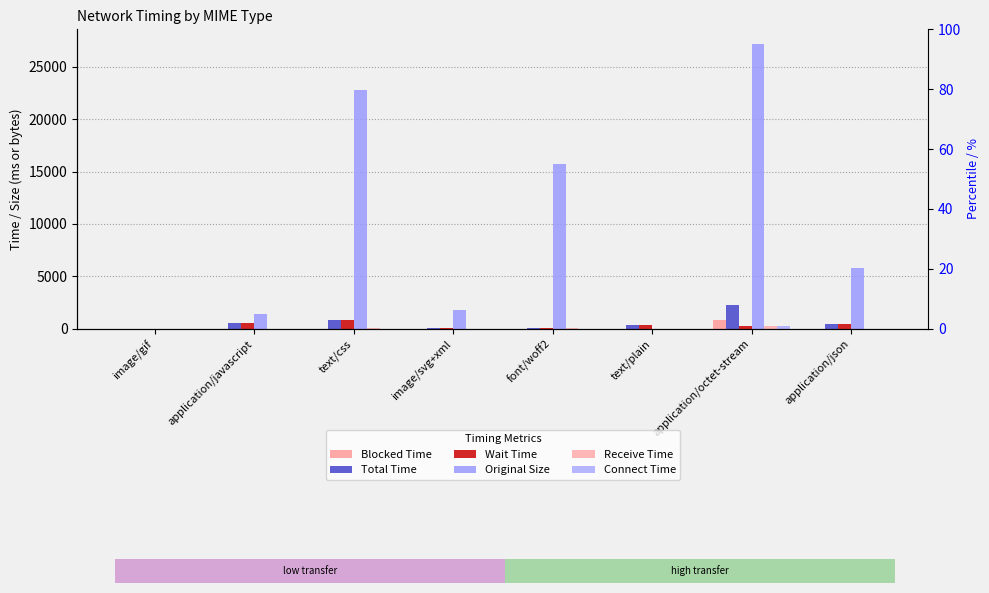

Which series has the widest spread of values?

Original Size